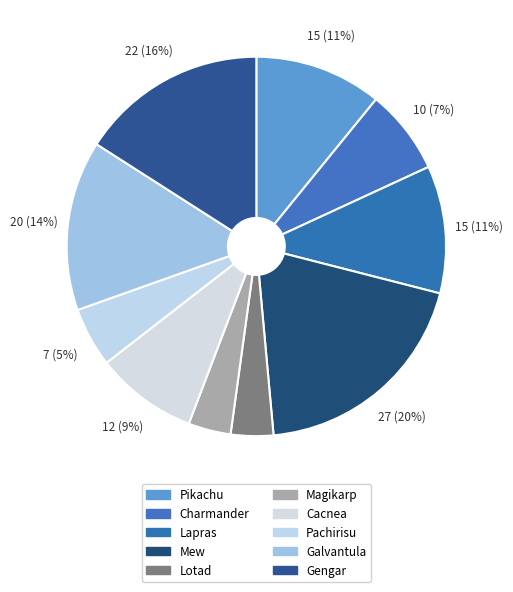

Is the sum of Pachirisu and Charmander greater than half?

No